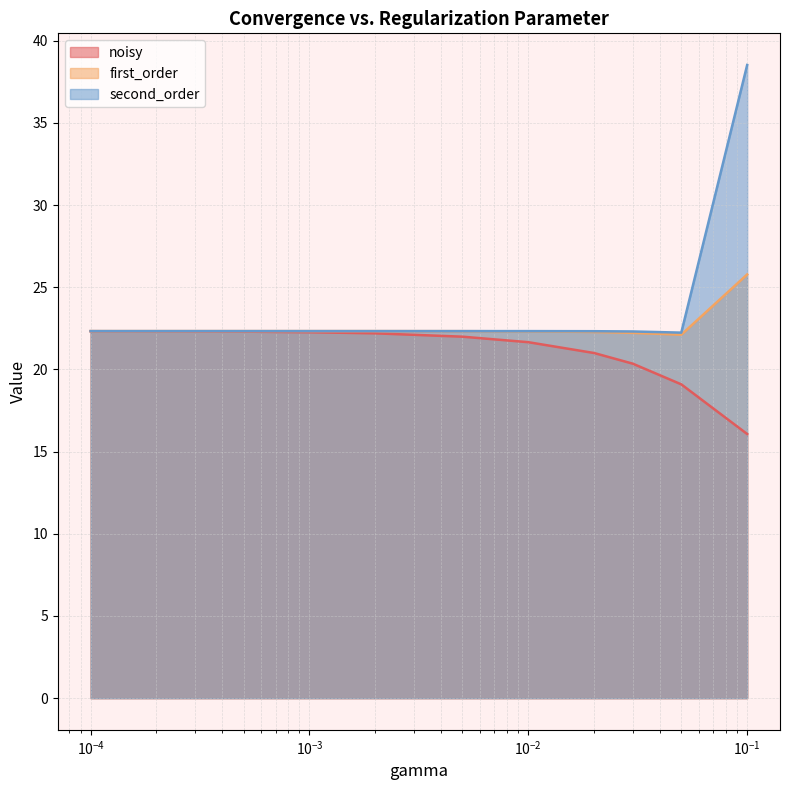

What is the minimum value for noisy?

16.1